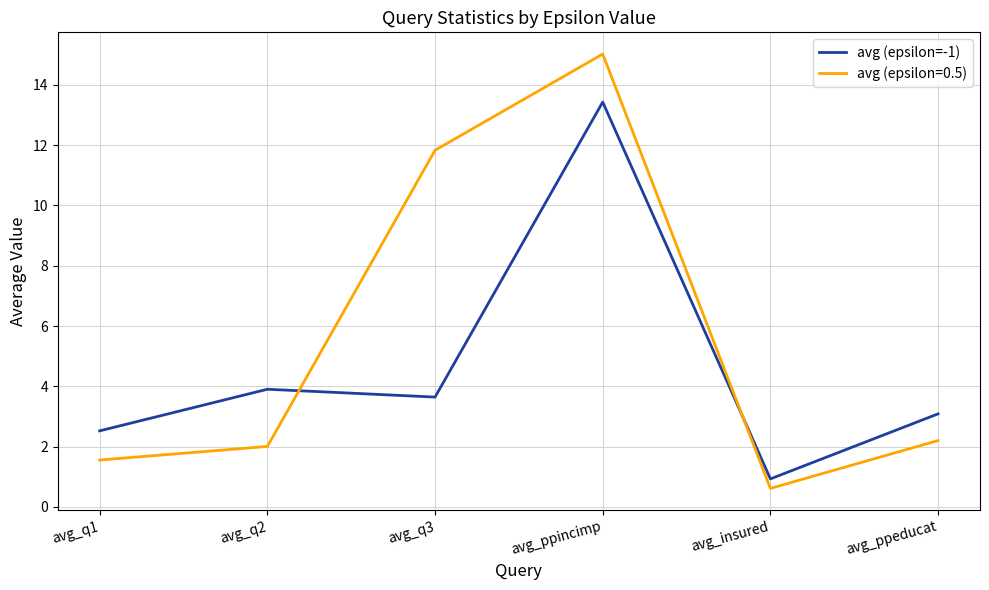

What position from the right is avg_ppincimp?

3